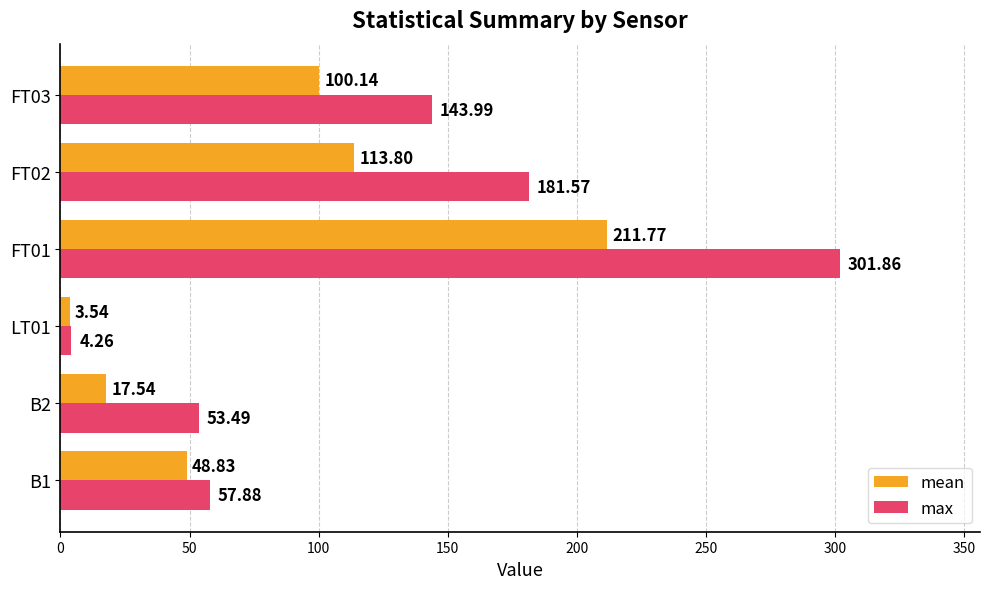

Which series has the largest total across all categories?

max